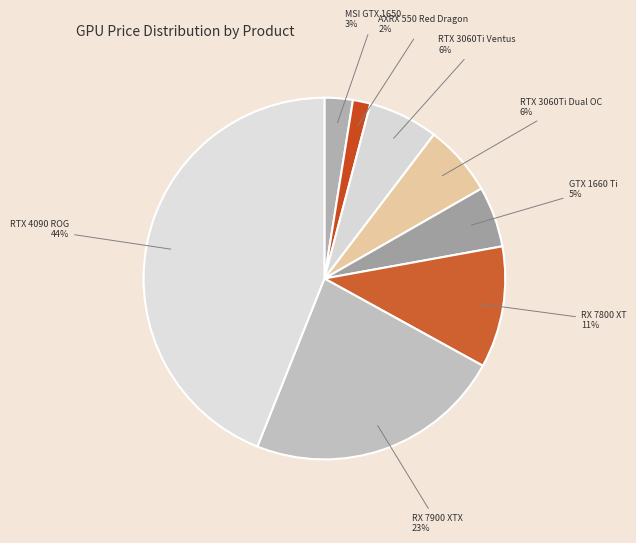

To the nearest percent, what is the difference between the largest and smallest slice percentages?

42%